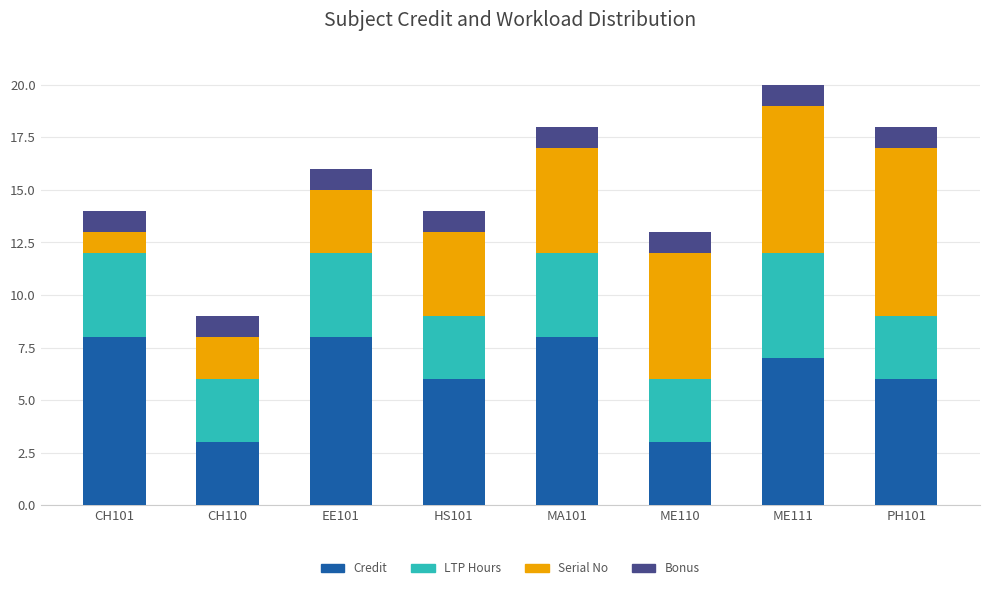

True or false: Credit has a value of 2 at HS101.

False